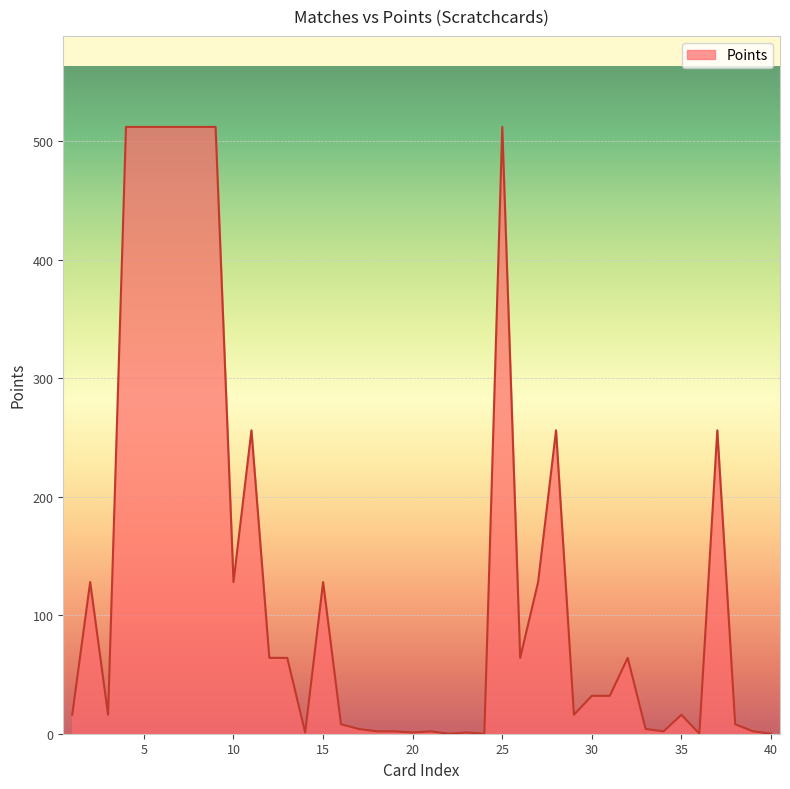

What is the greatest value displayed?

512